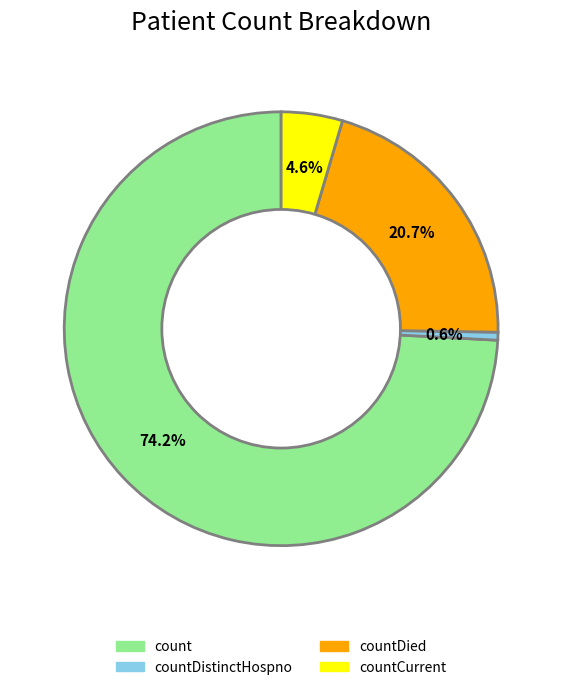

Does any single category account for the majority?

Yes